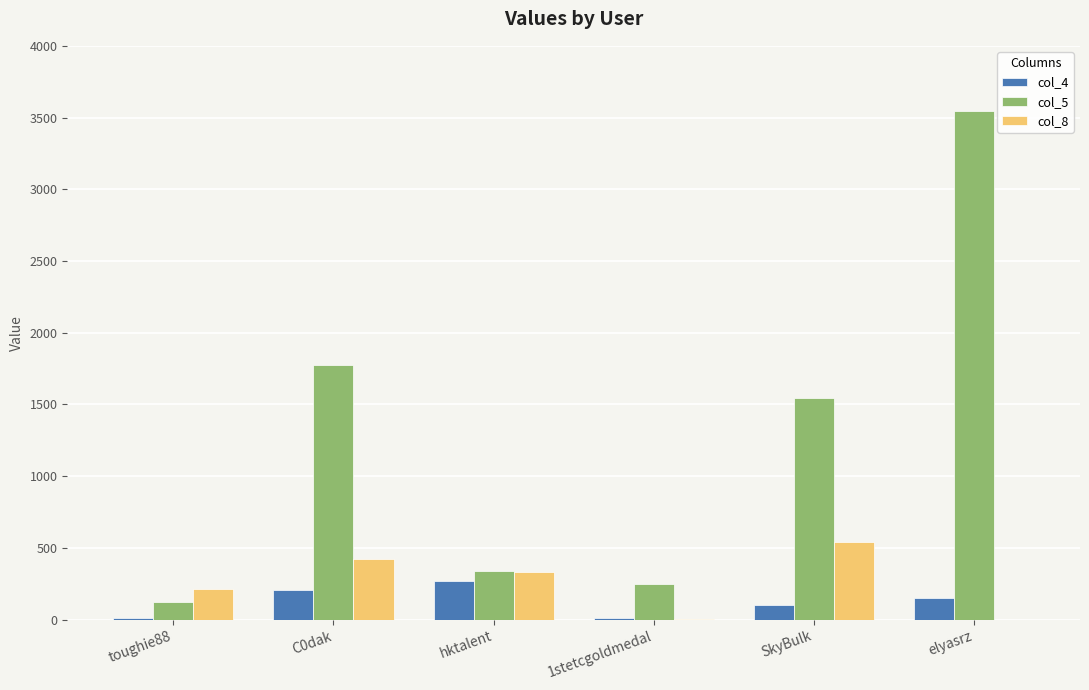

What is the difference between the col_4 values at hktalent and SkyBulk?

168